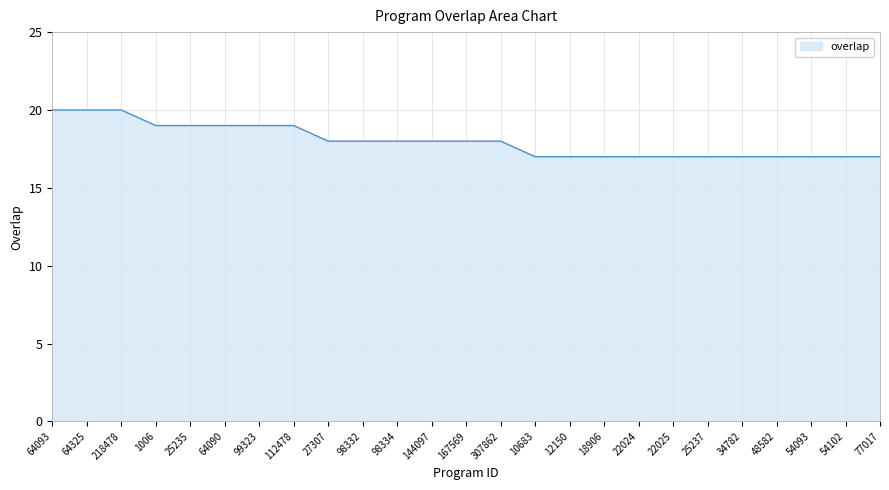

Read the value at 10683.

17